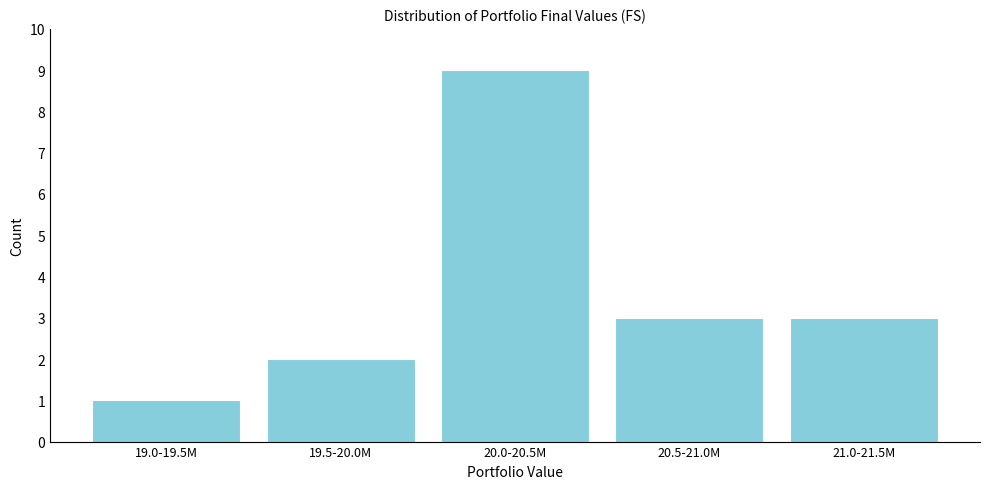

Reading right to left, extract all data points from this chart.

21.0-21.5M=3	20.5-21.0M=3	20.0-20.5M=9	19.5-20.0M=2	19.0-19.5M=1